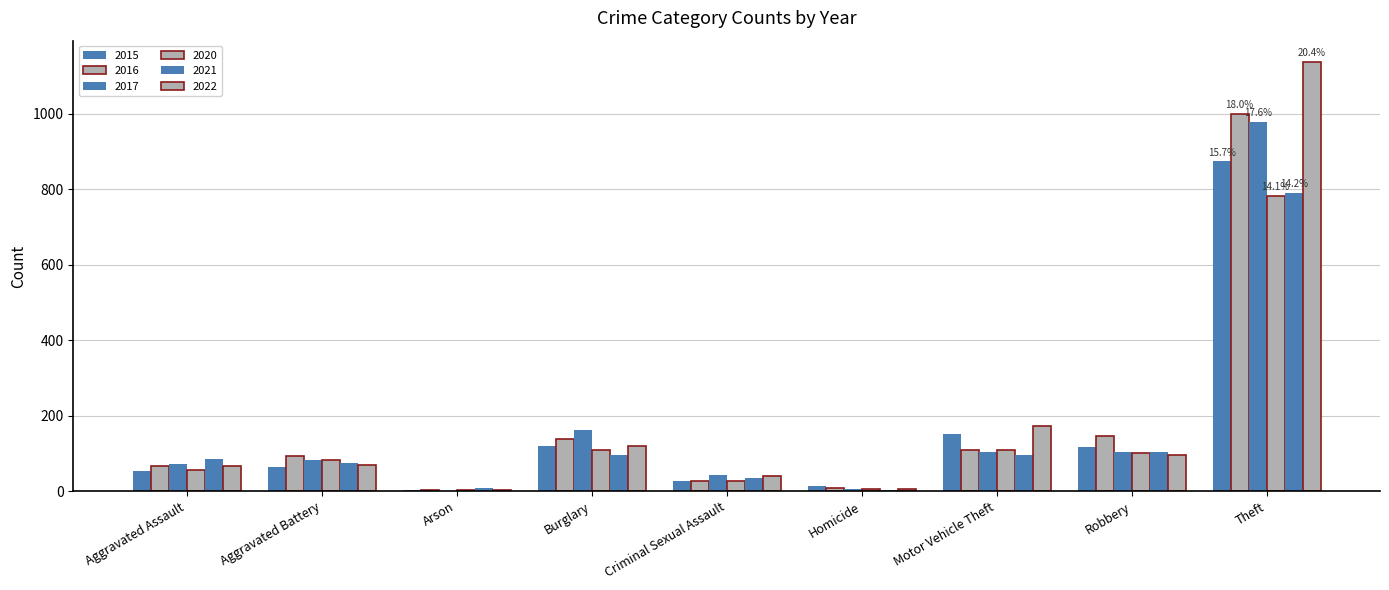

Count the number of data series in this chart.

6